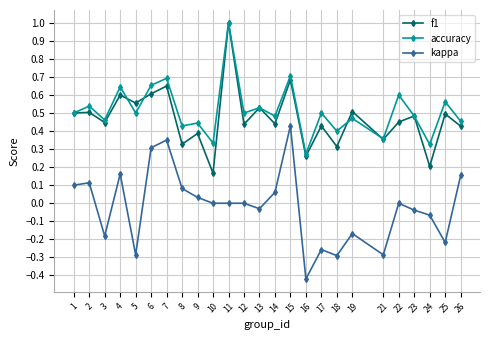

Is the value of accuracy at 23 greater than the value of f1 at 4?

No